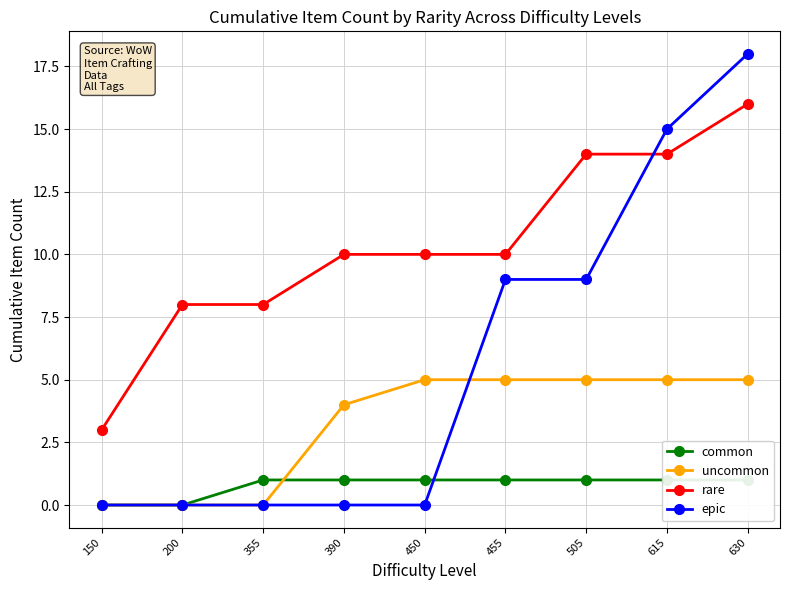

List the labels in order of epic value, smallest first.

150, 200, 355, 390, 450, 455, 505, 615, 630